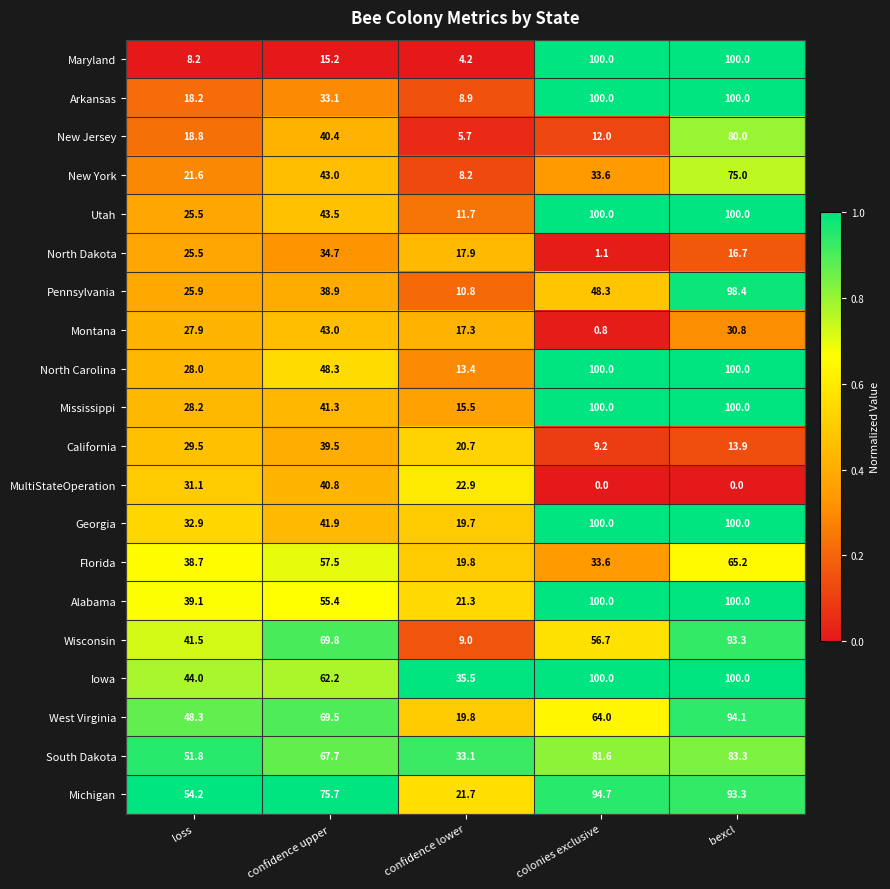

The New York series shows 12.3 at confidence lower. True or false?

False